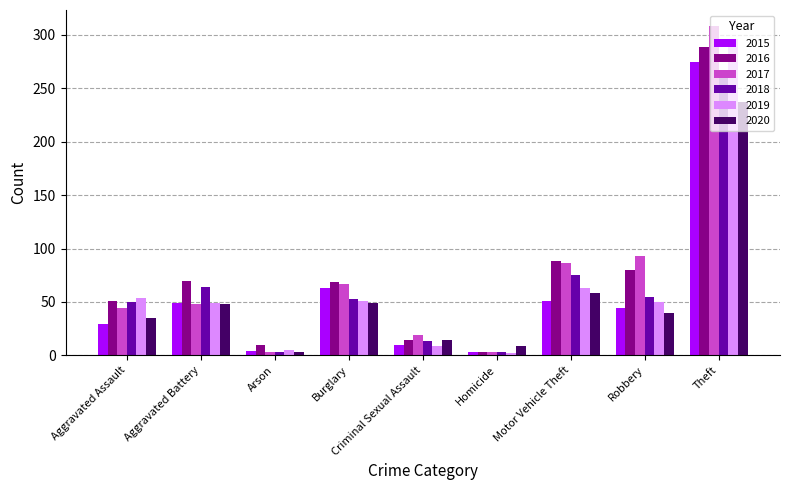

Count the number of data series in this chart.

6